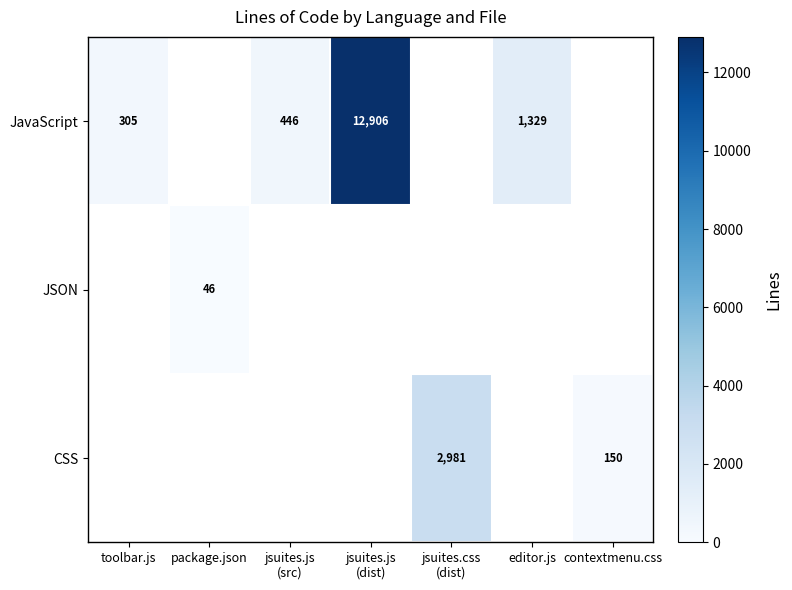

What is the difference between the maximum and minimum values in the JavaScript series?

12601.0